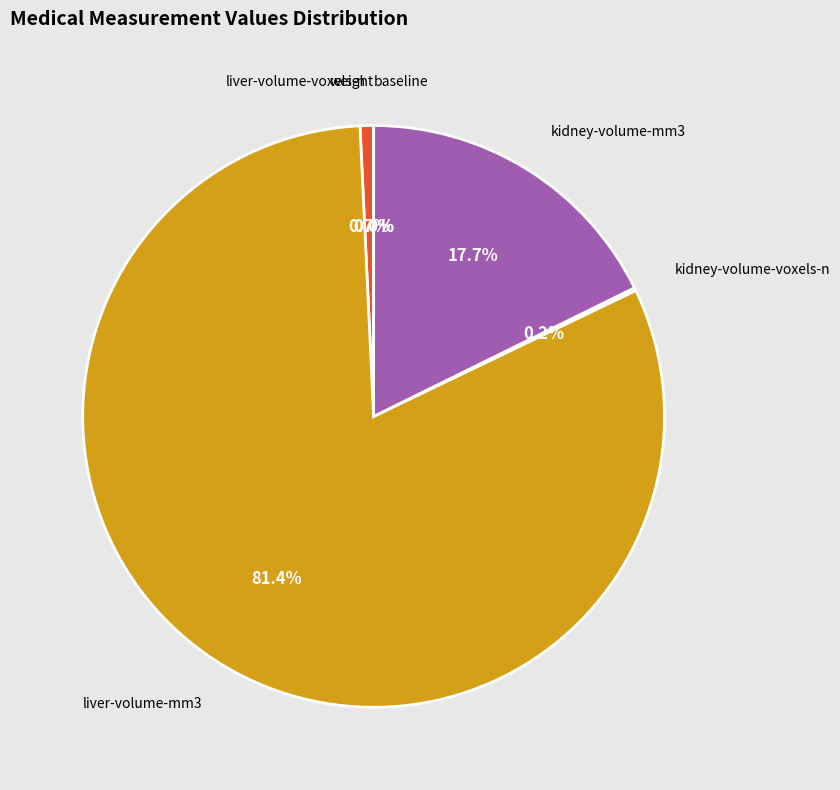

To the nearest percent, what is the difference between the largest and smallest slice percentages?

81%